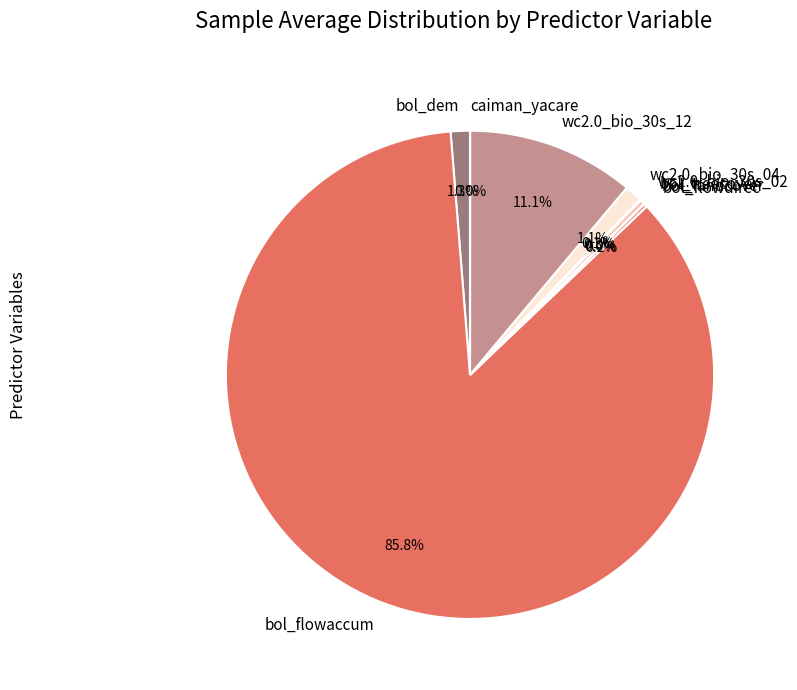

Which slice is the largest?

bol_flowaccum